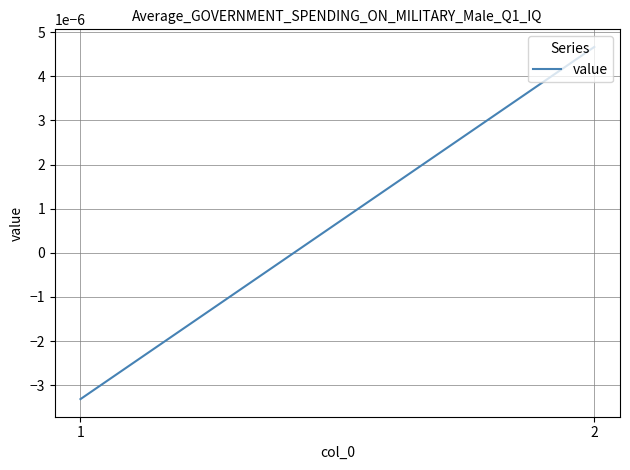

How many categories are shown in the chart?

2